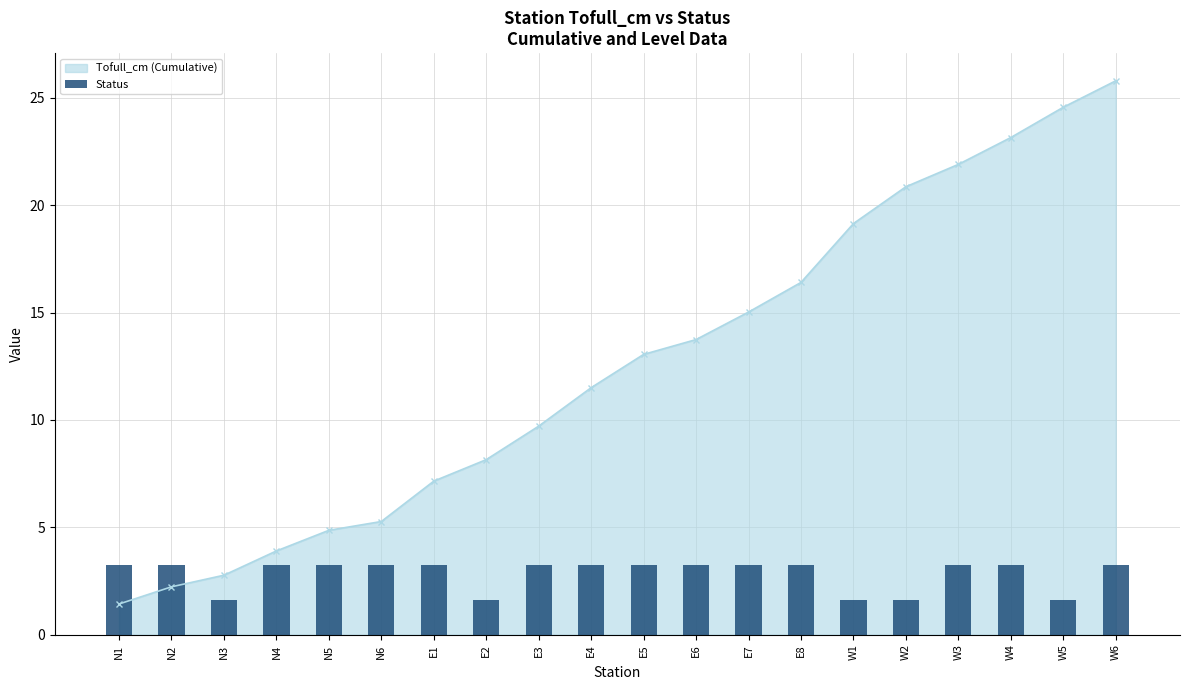

Where does the data first go above 3?

N1